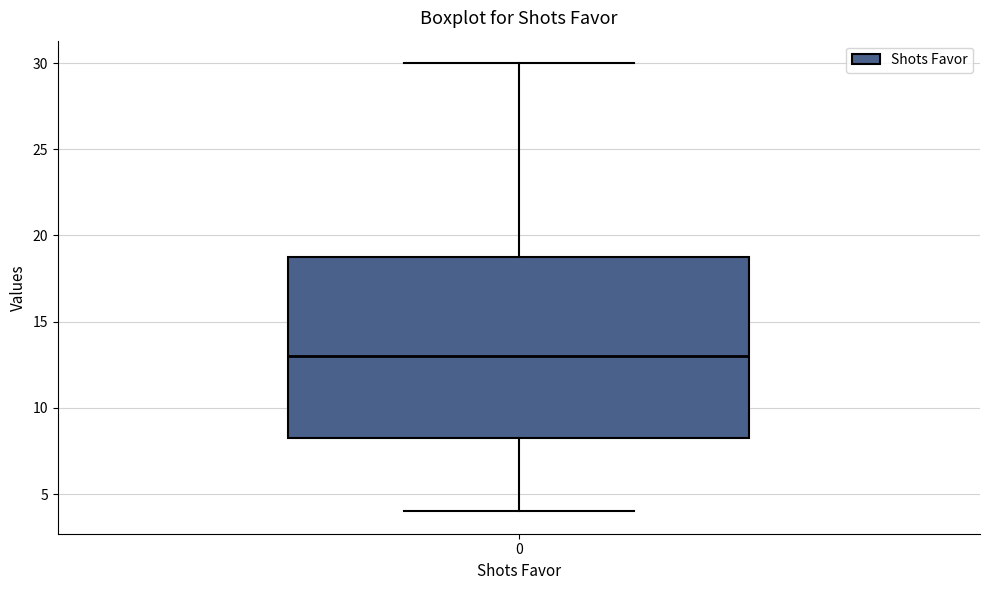

Where does the median line of the box at x = 0 sit on the y-axis? The values are not printed on the chart, so give them approximately, as read against the axis.

13.0